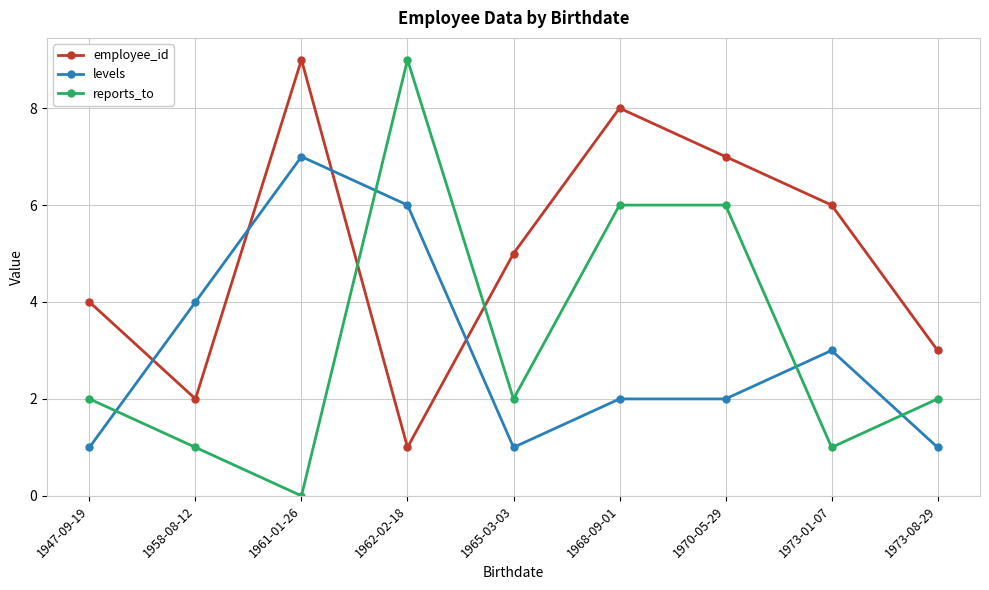

Reading right to left, transcribe all the data shown in this chart.

employee_id: 1973-08-29=3	1973-01-07=6	1970-05-29=7	1968-09-01=8	1965-03-03=5	1962-02-18=1	1961-01-26=9	1958-08-12=2	1947-09-19=4
levels: 1973-08-29=1	1973-01-07=3	1970-05-29=2	1968-09-01=2	1965-03-03=1	1962-02-18=6	1961-01-26=7	1958-08-12=4	1947-09-19=1
reports_to: 1973-08-29=2	1973-01-07=1	1970-05-29=6	1968-09-01=6	1965-03-03=2	1962-02-18=9	1961-01-26=0	1958-08-12=1	1947-09-19=2